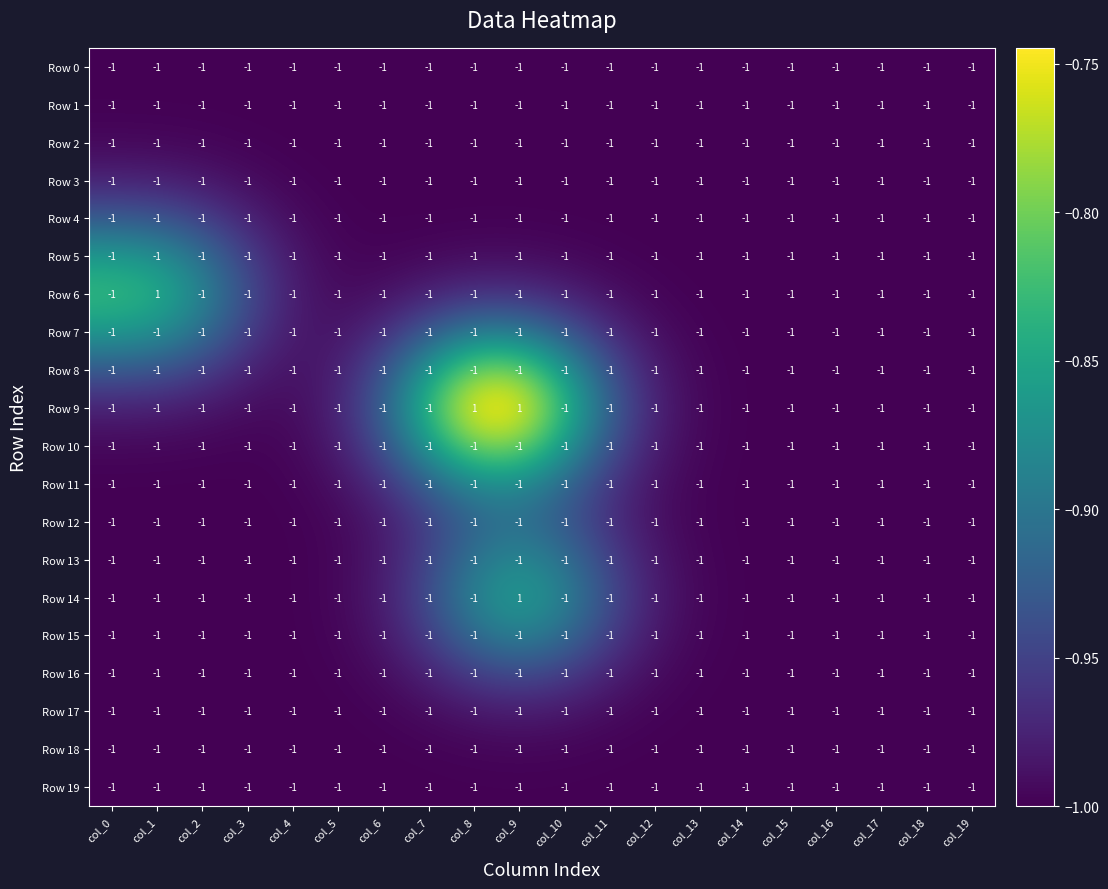

At how many categories does at least one series exceed 0?

3